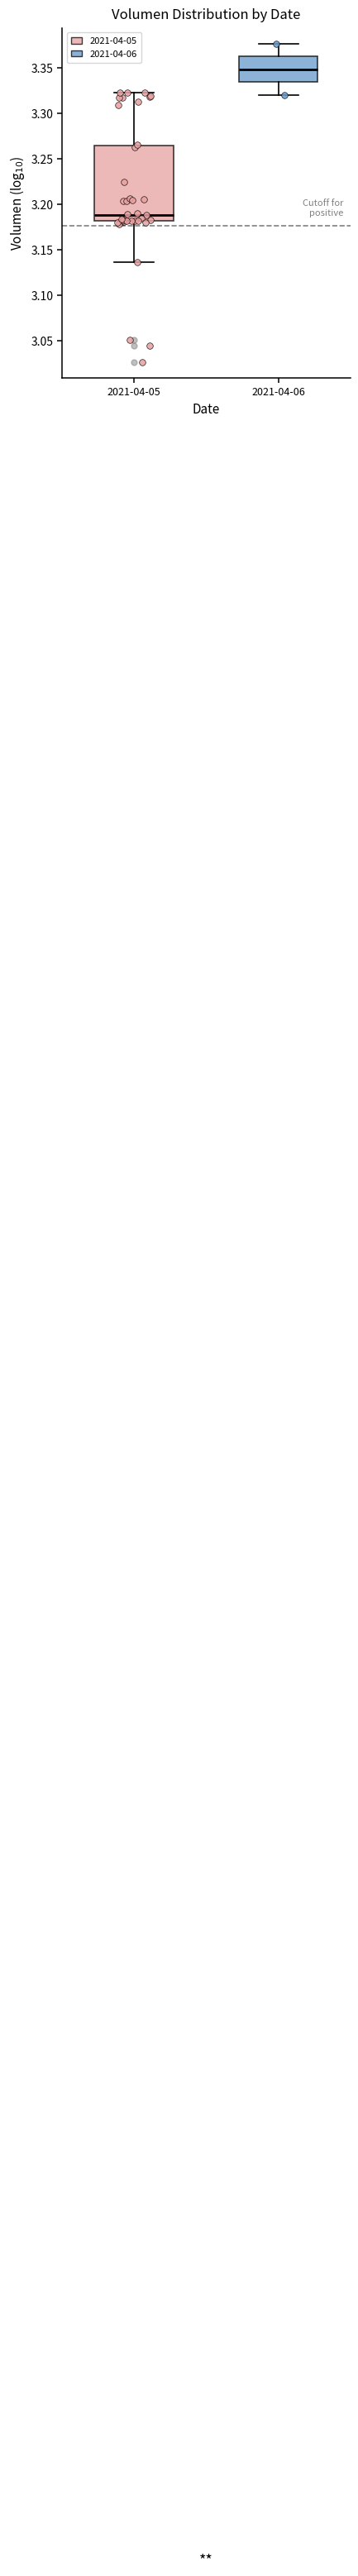

Reading left to right, transcribe this box plot: for each box, give where its median line is, the range the box spans, and where its two whiskers end, as read against the y-axis. The values are not printed on the chart, so give them approximately, as read against the axis.

2021-04-05: median 3.190, box 3.180 to 3.265, whiskers 3.135 to 3.325
2021-04-06: median 3.350, box 3.335 to 3.365, whiskers 3.320 to 3.375